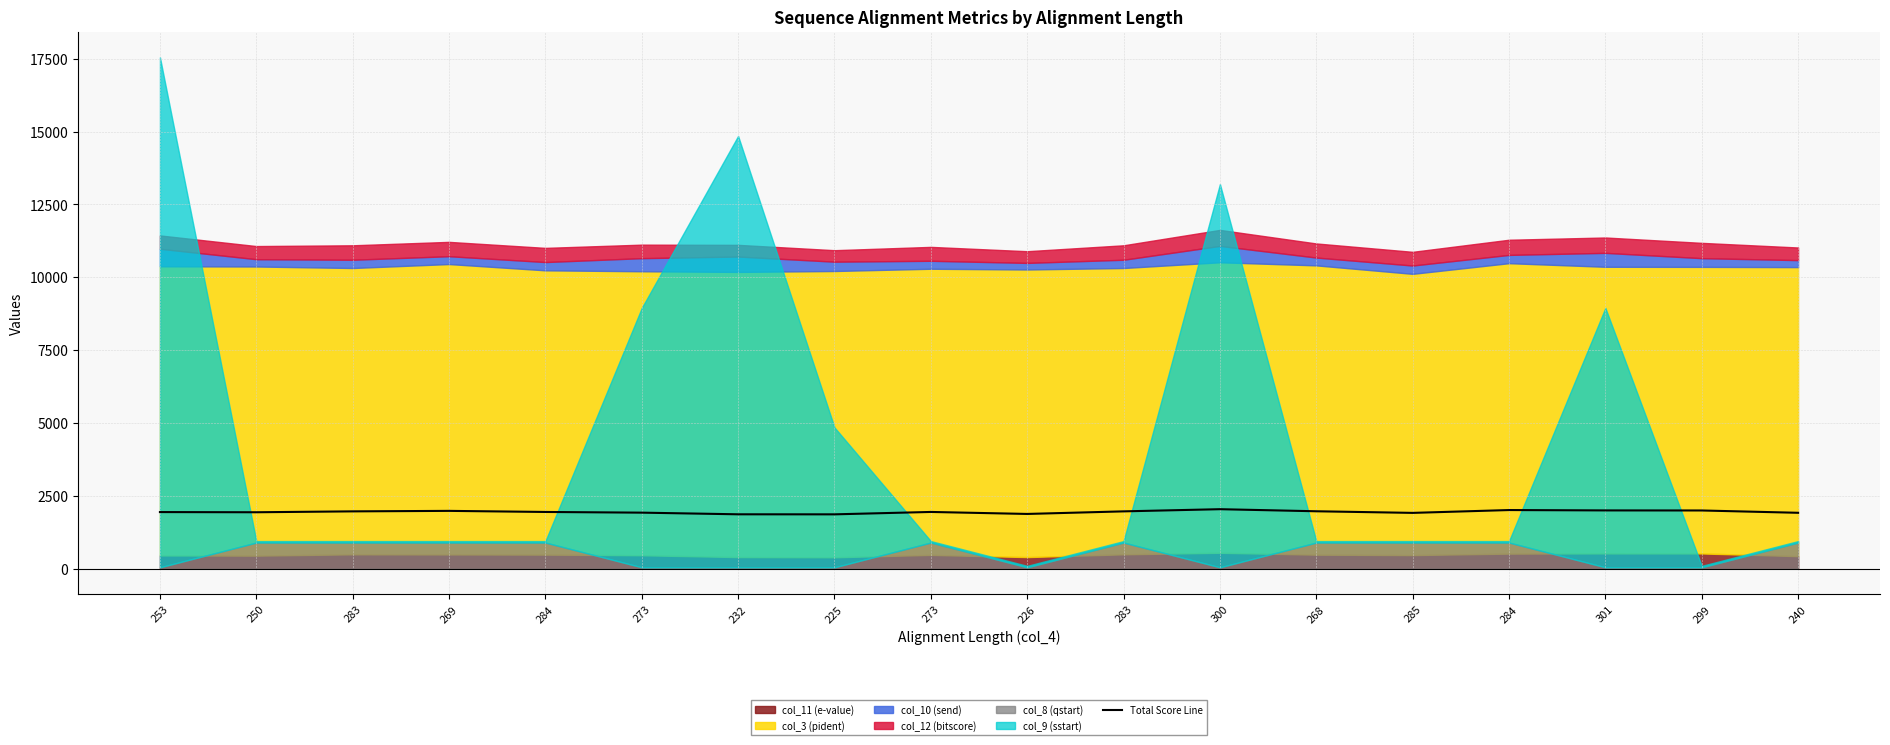

How many lines are shown in the chart?

1